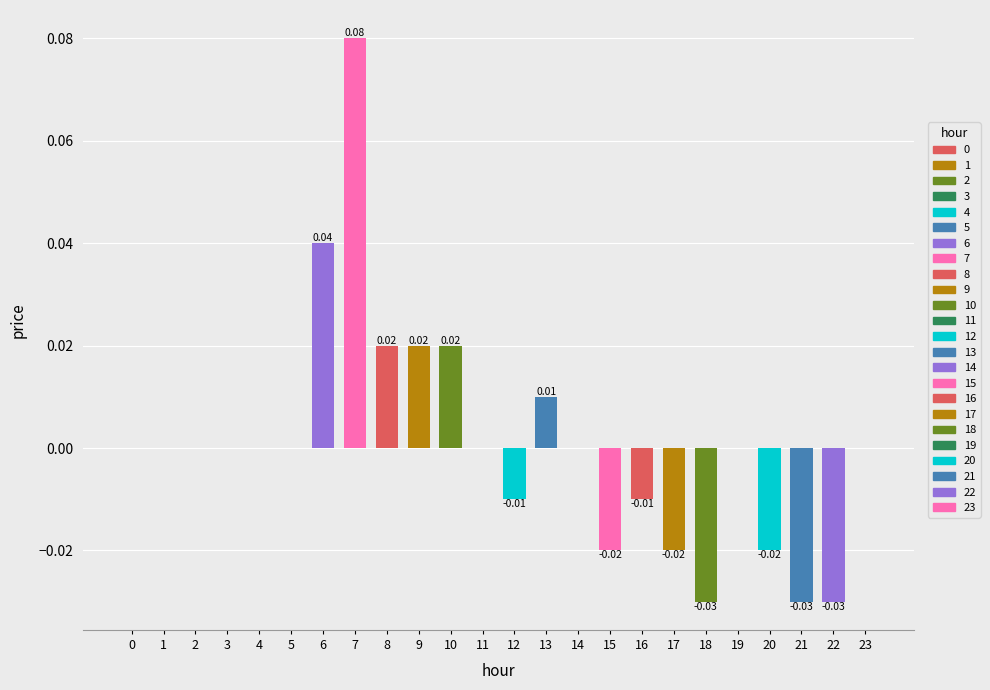

Which has a higher value, 6 or 23?

6